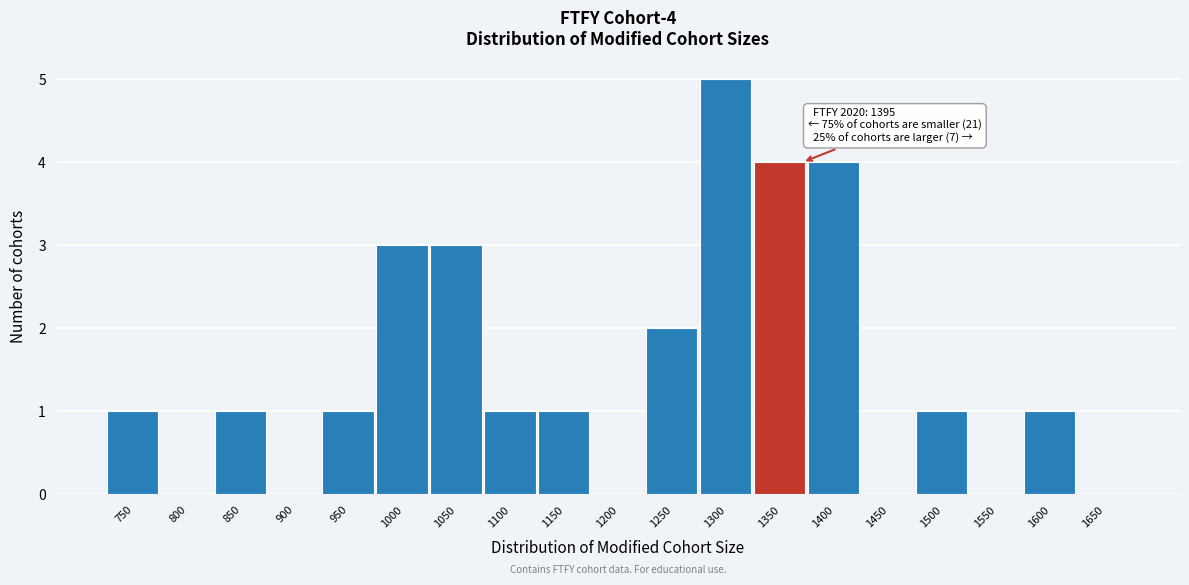

Reading left to right, list all the values displayed in this chart.

750=1	800=0	850=1	900=0	950=1	1000=3	1050=3	1100=1	1150=1	1200=0	1250=2	1300=5	1350=4	1400=4	1450=0	1500=1	1550=0	1600=1	1650=0